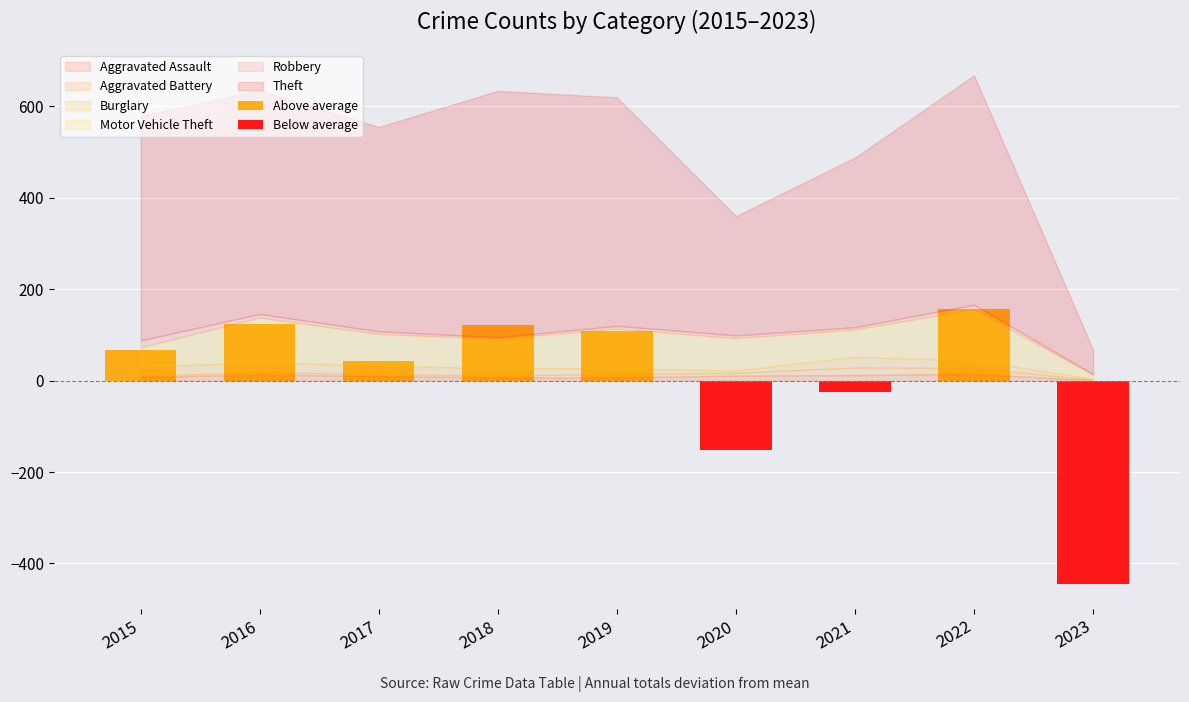

Reading right to left, what are all the values shown in this chart?

Above average: 0.0	156.1	0.0	0.0	108.1	122.1	43.1	123.1	67.1
Below average: -443.9	0.0	-23.9	-151.9	0.0	0.0	0.0	0.0	0.0